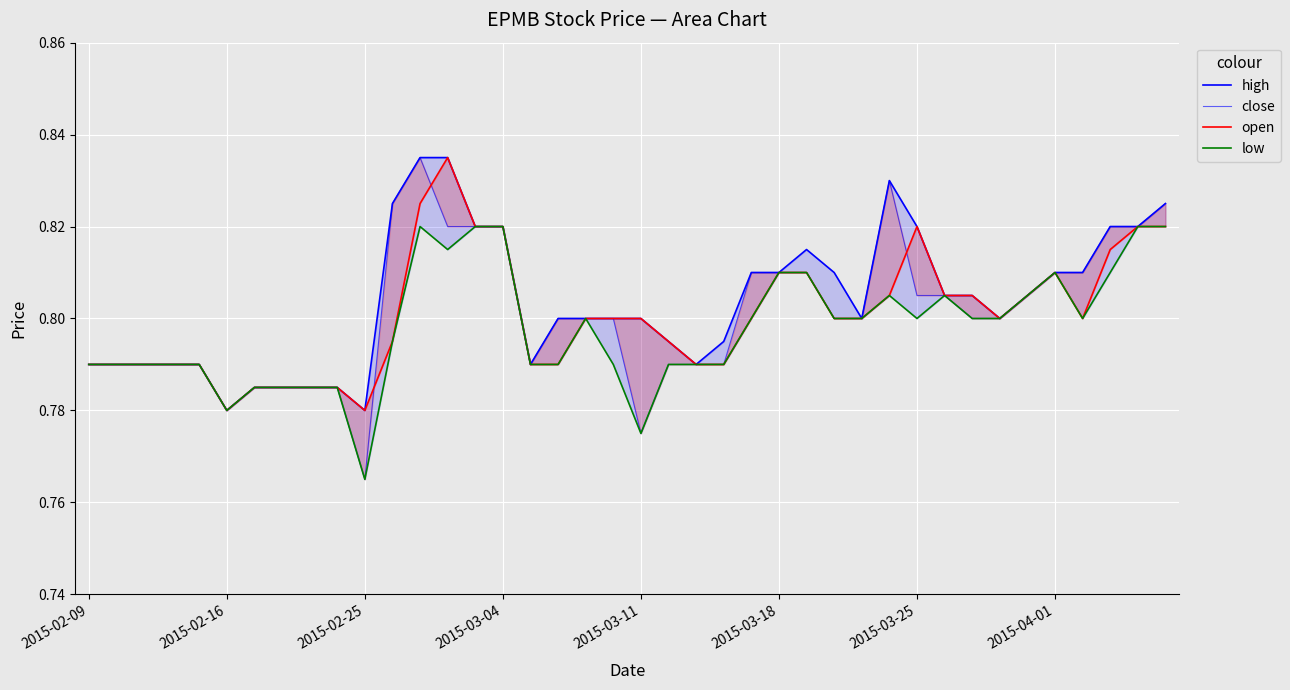

Between 2015-02-16 and 19, which is larger?

19